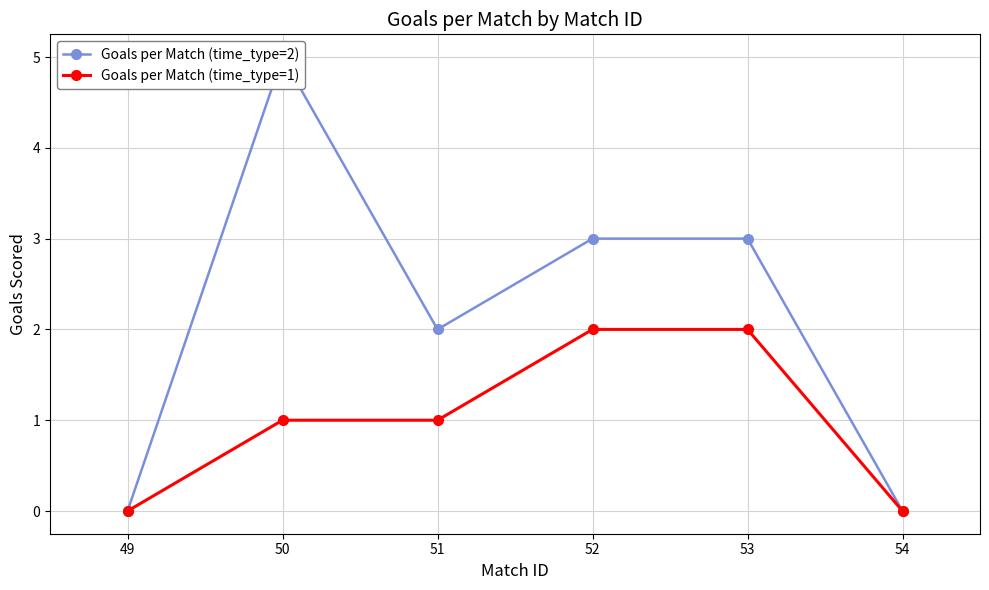

Rank the series by their average value, from lowest to highest.

Goals per Match (time_type=1), Goals per Match (time_type=2)